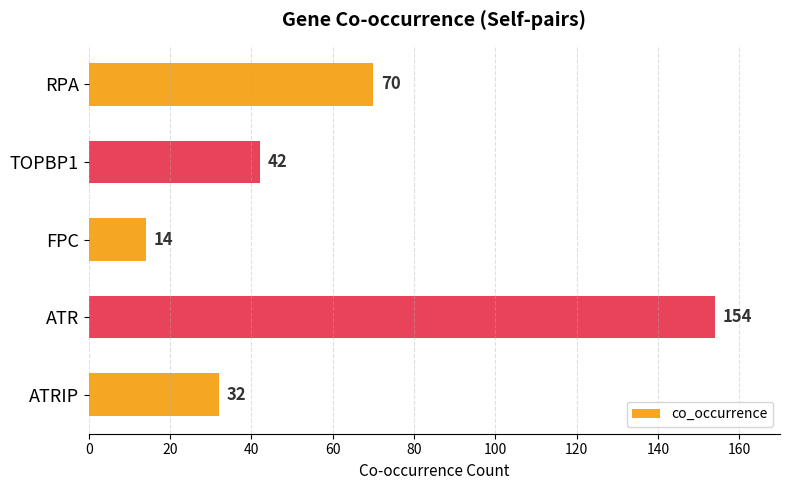

Count the number of data series in this chart.

1